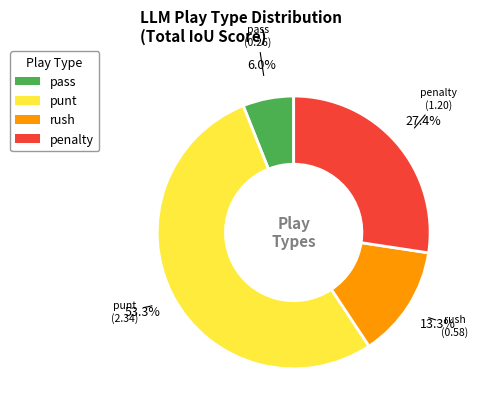

Is there any slice that represents more than half of the pie?

Yes